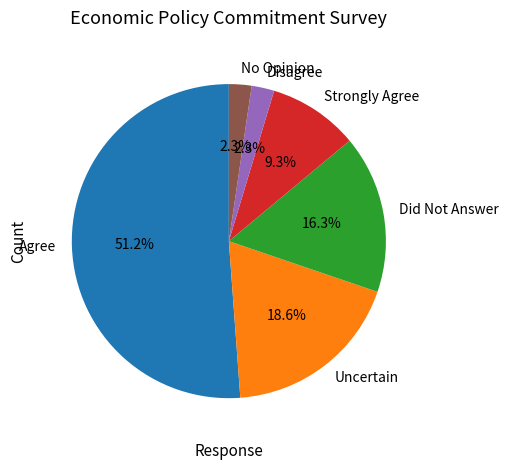

To the nearest percent, what is the combined percentage of Uncertain and No Opinion?

21%